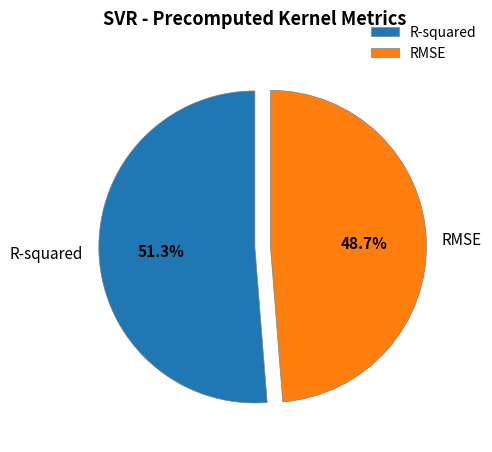

To the nearest percent, what is the difference between the largest and smallest slice percentages?

3%